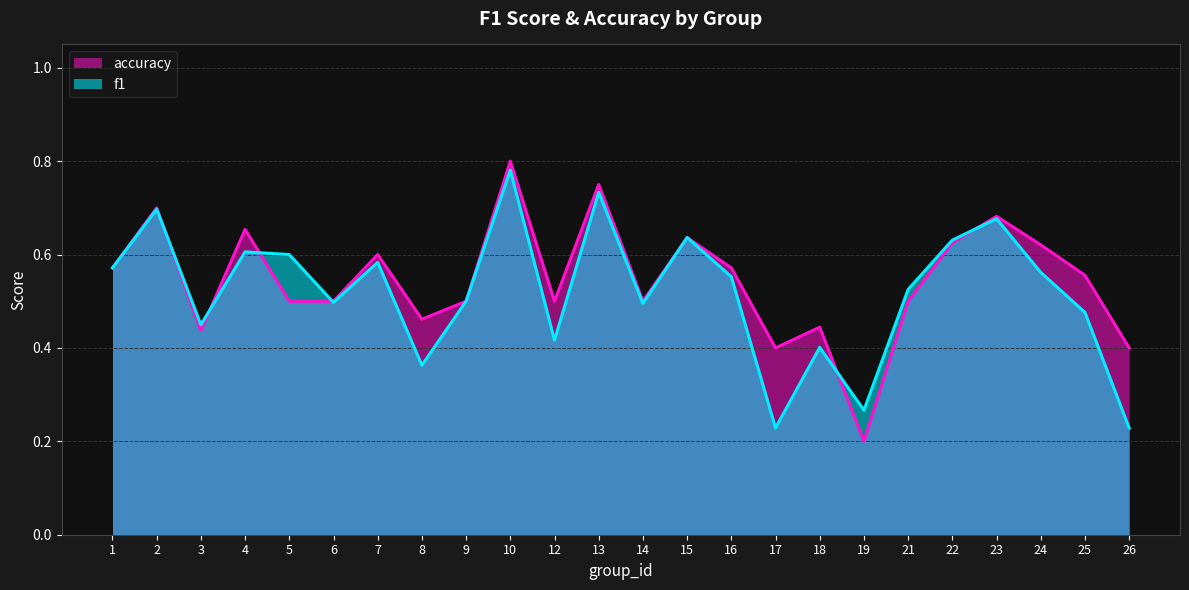

The value of f1 at 15 is 0.9. True or false?

False